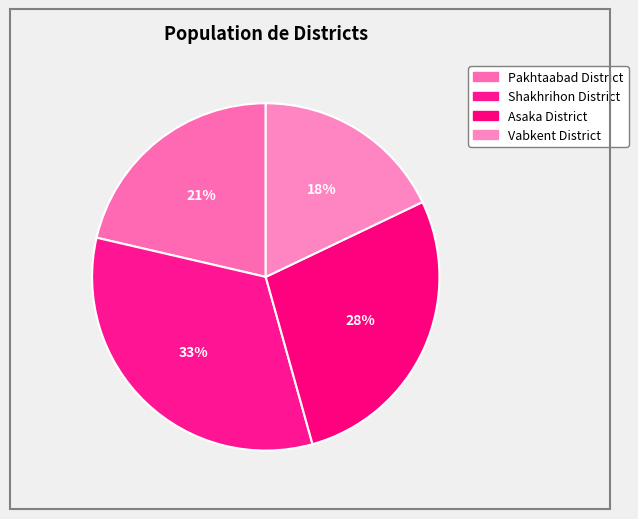

Count the number of slices in the pie.

4